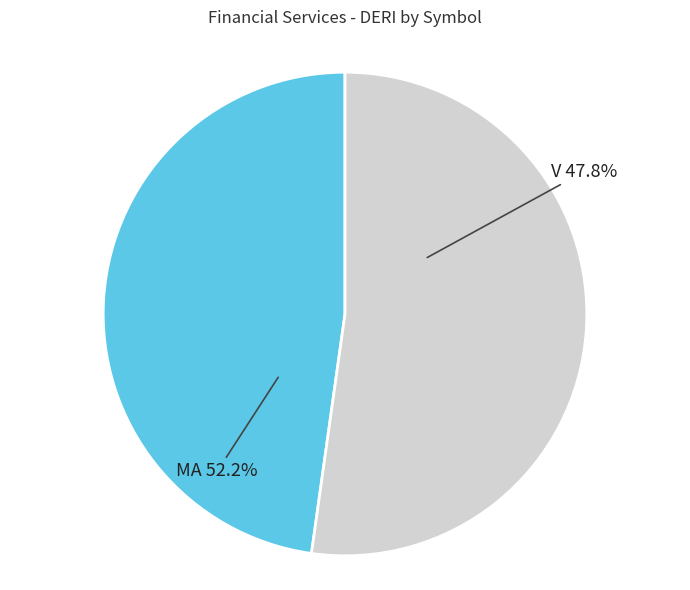

Does V account for over 50% of the chart?

No